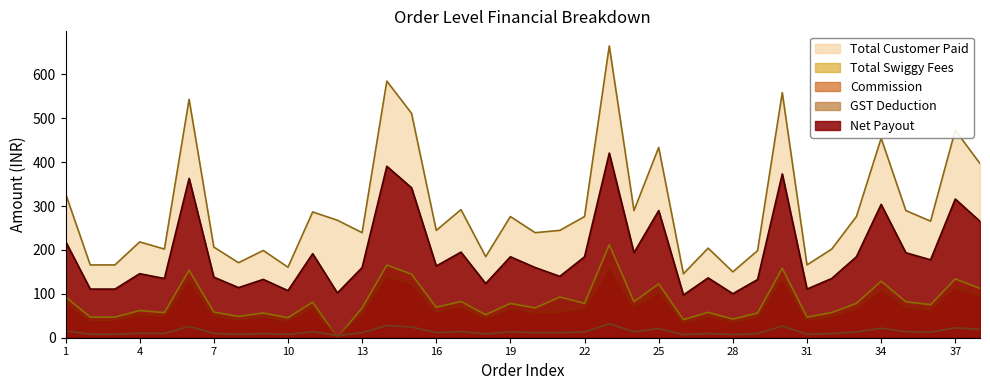

Which series has the largest total across all categories?

Total Customer Paid